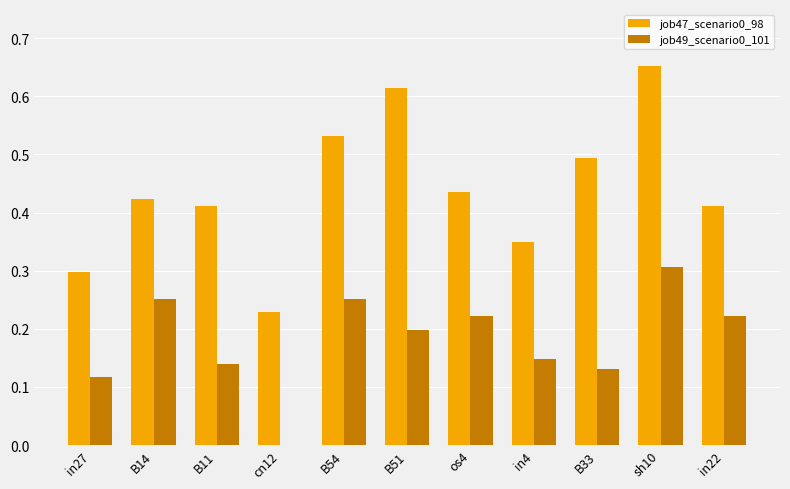

What is the sum of the job47_scenario0_98 values at cn12 and B51?

0.8